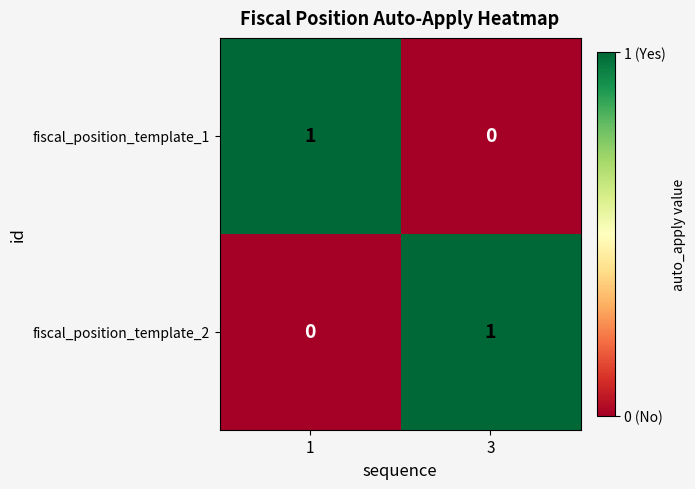

List the labels in order of fiscal_position_template_1 value, smallest first.

3, 1